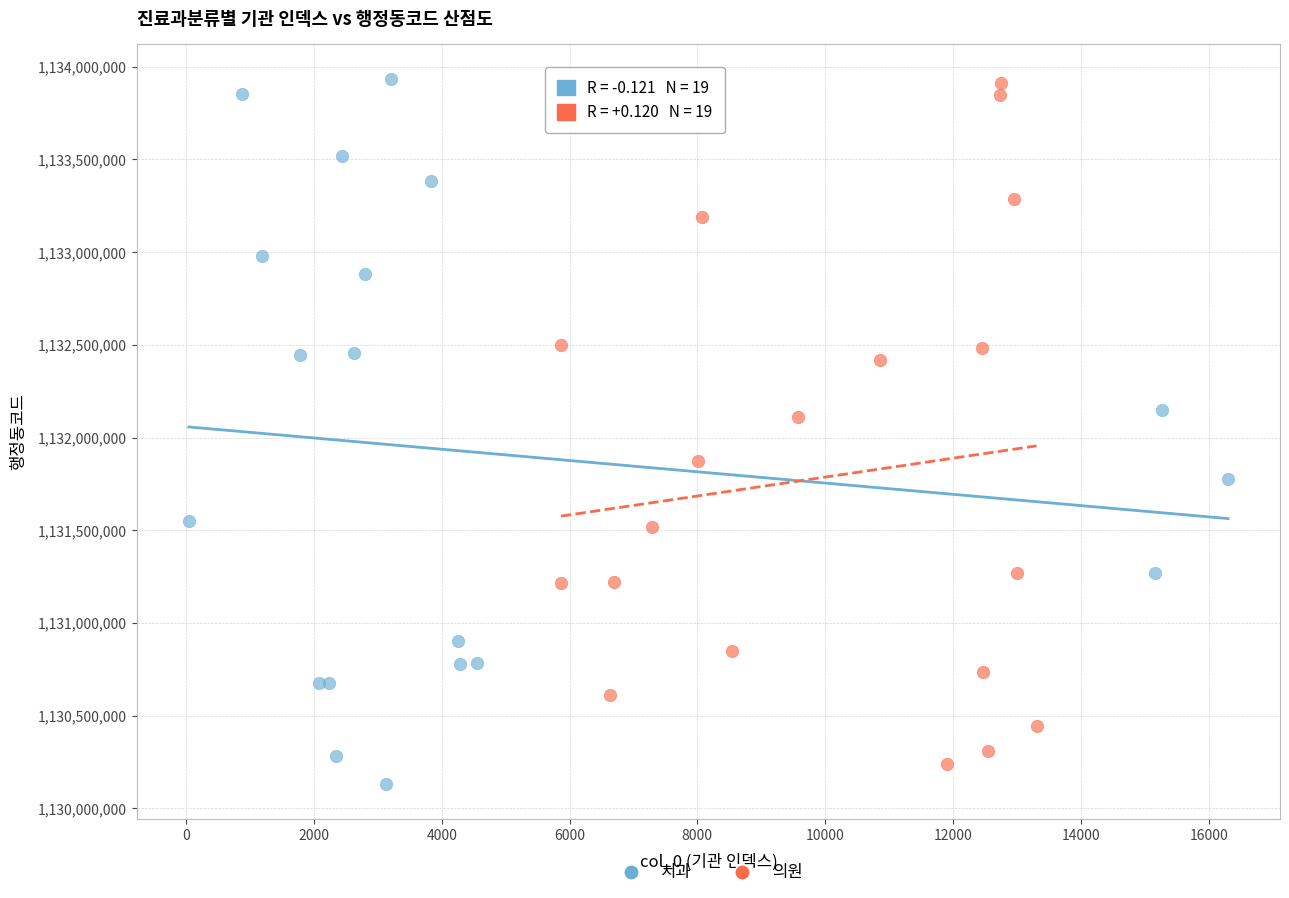

Which series contains the lowest Y value?

치과